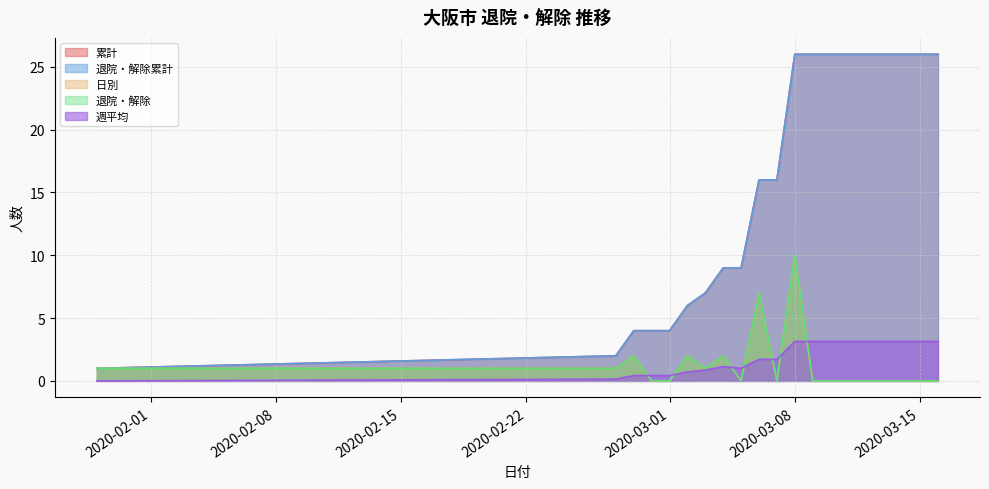

How many interior local peaks does the 週平均 series have?

1